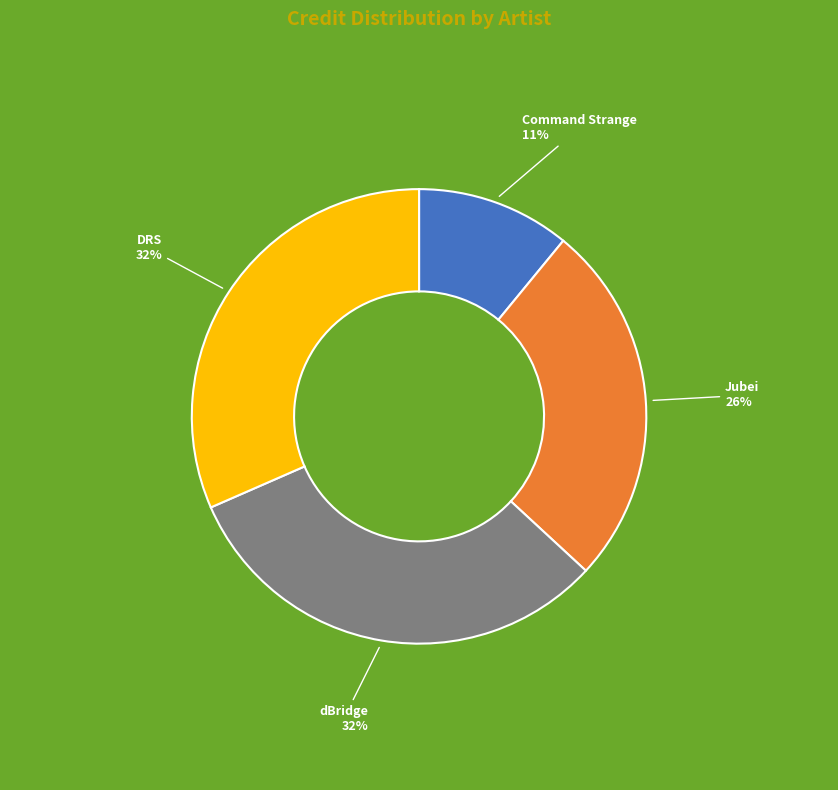

How many segments does this pie chart have?

4